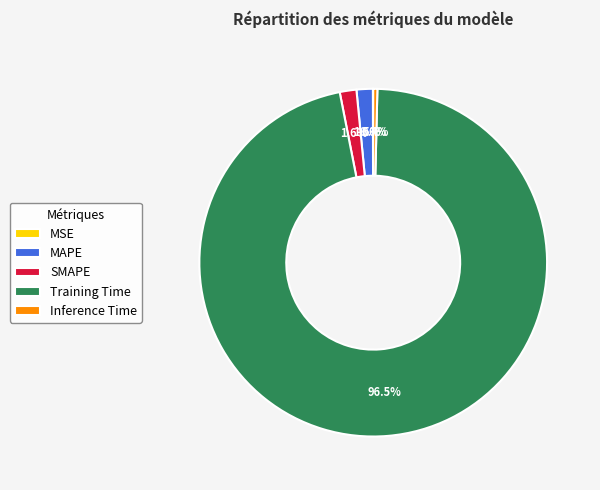

Which slice is the largest?

Training Time